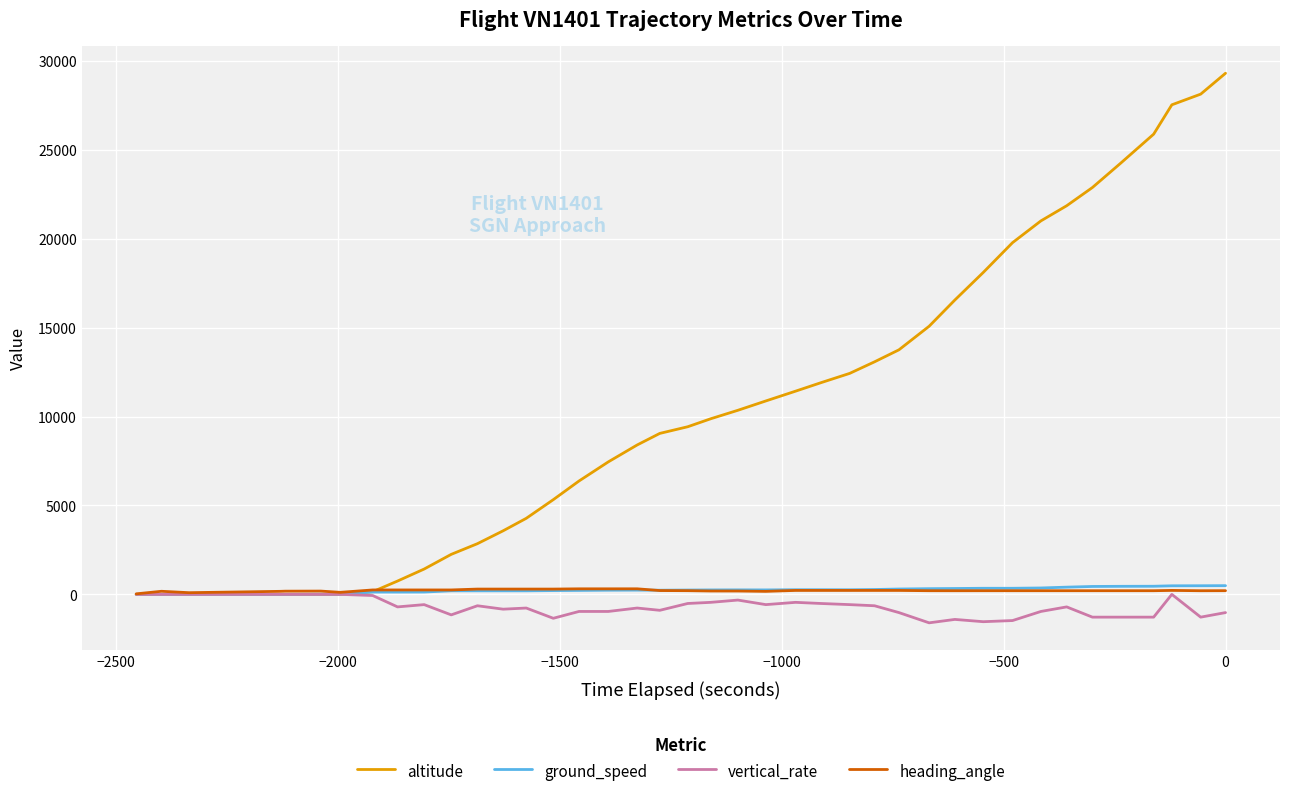

Which series has the widest spread of values?

altitude